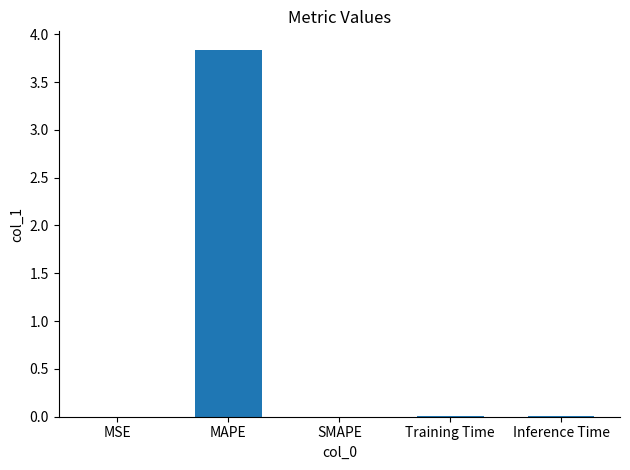

The value at SMAPE is 0.0. True or false?

True